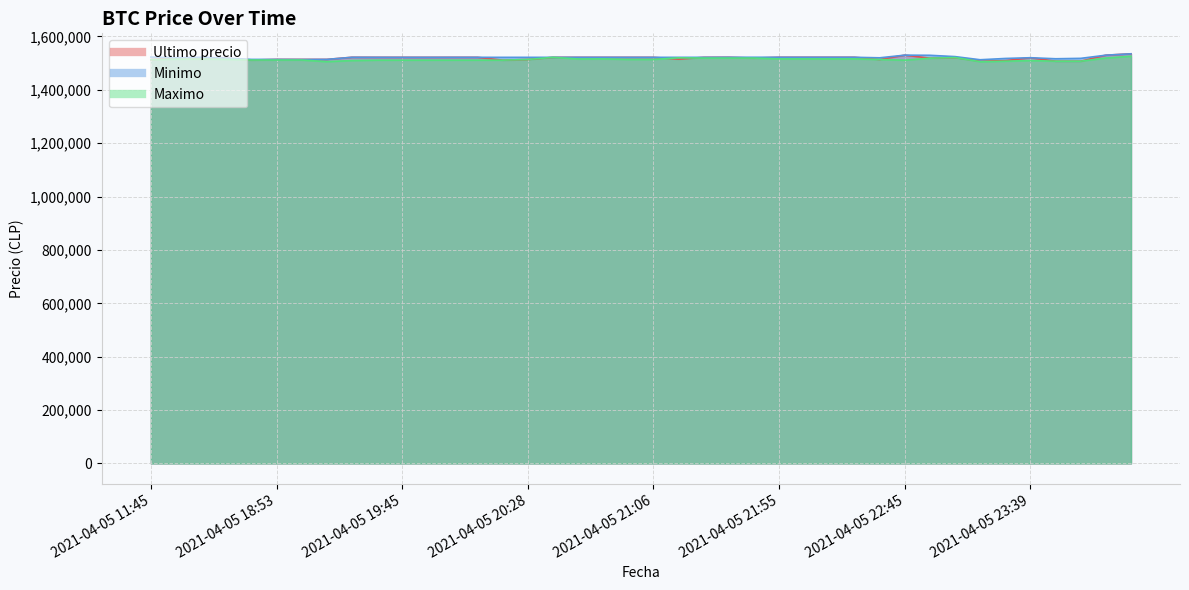

What is the minimum value for Maximo?

1505462.0